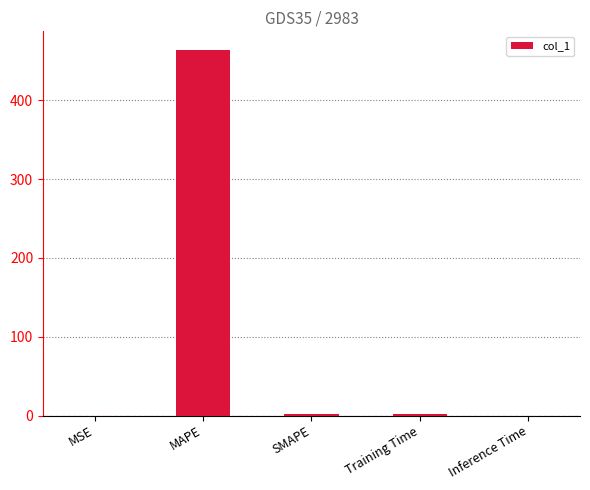

What is the change in value from Training Time to Inference Time?

-1.8